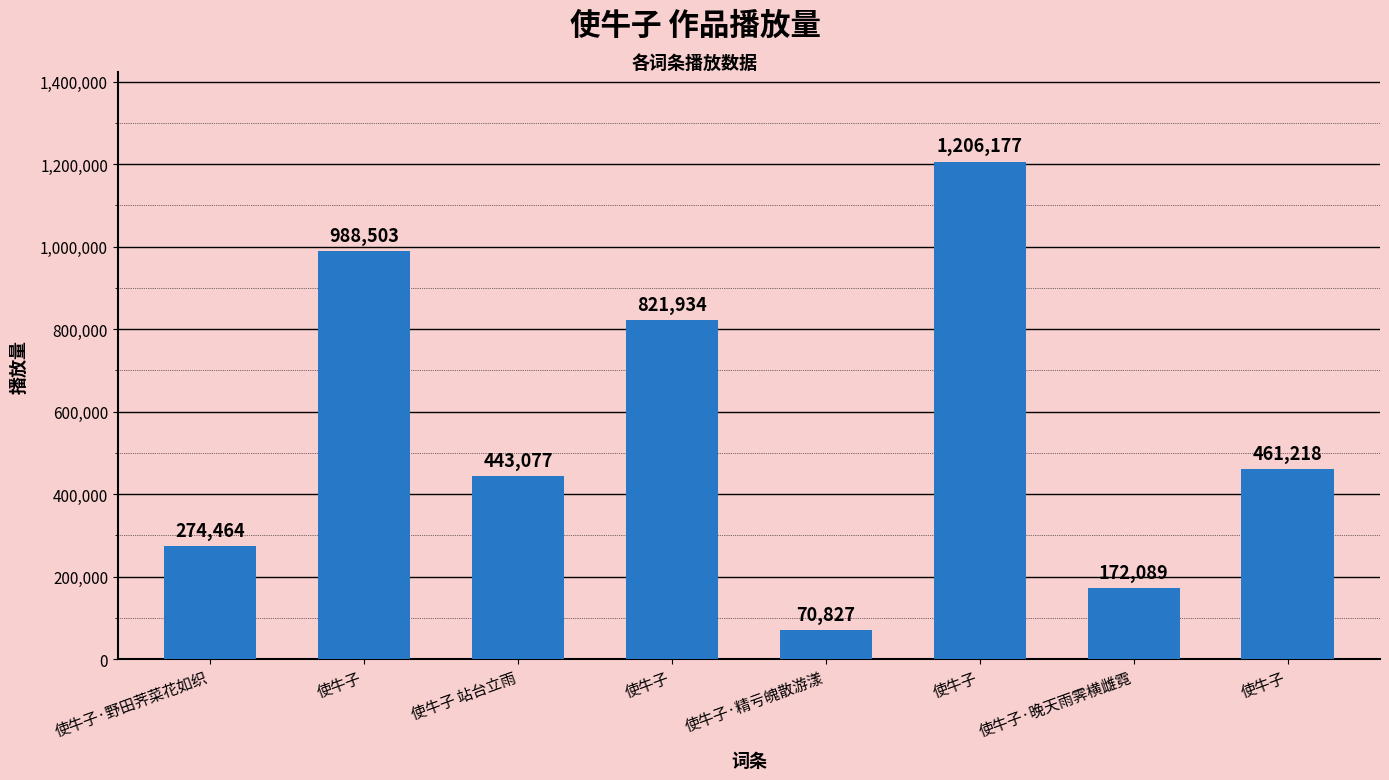

What value does the data have at 使牛子, to the nearest 100?

821900